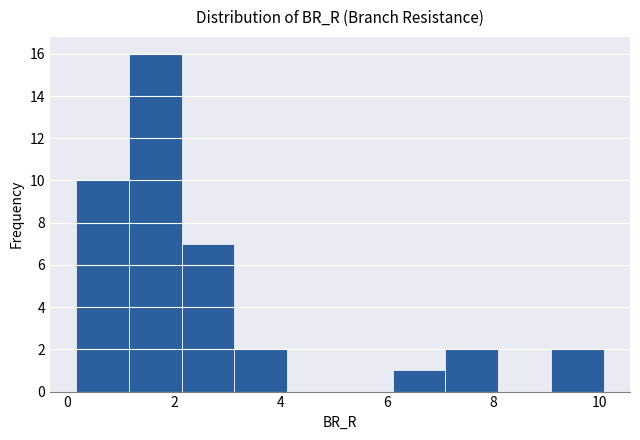

Which range on the x-axis has the tallest bar?

1.2 to 2.2